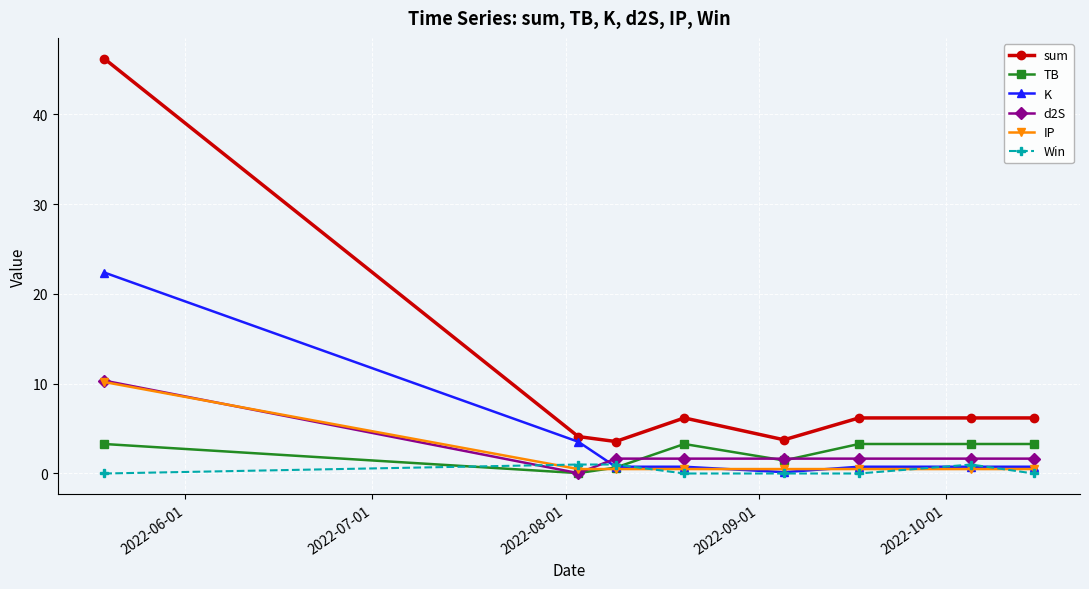

Which series has the largest range (max minus min)?

sum